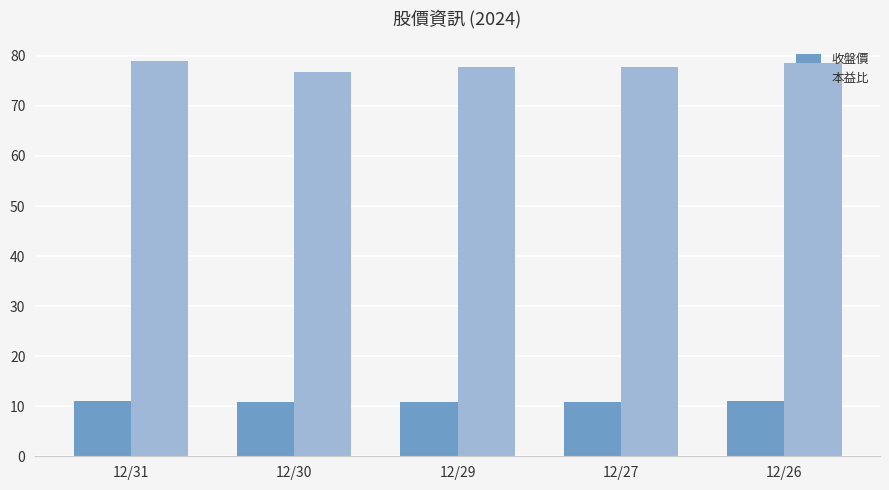

How many groups of bars are there?

5